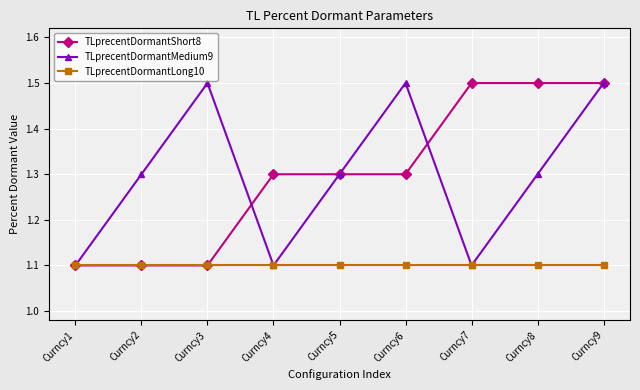

Is this an area chart (filled region under the line)?

No